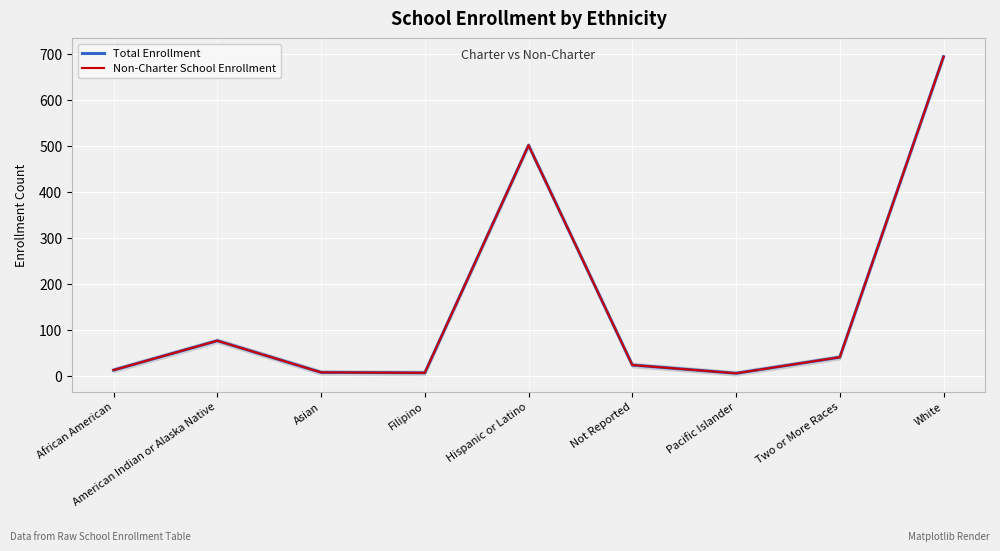

What is the label of the 9th point from the right?

African American